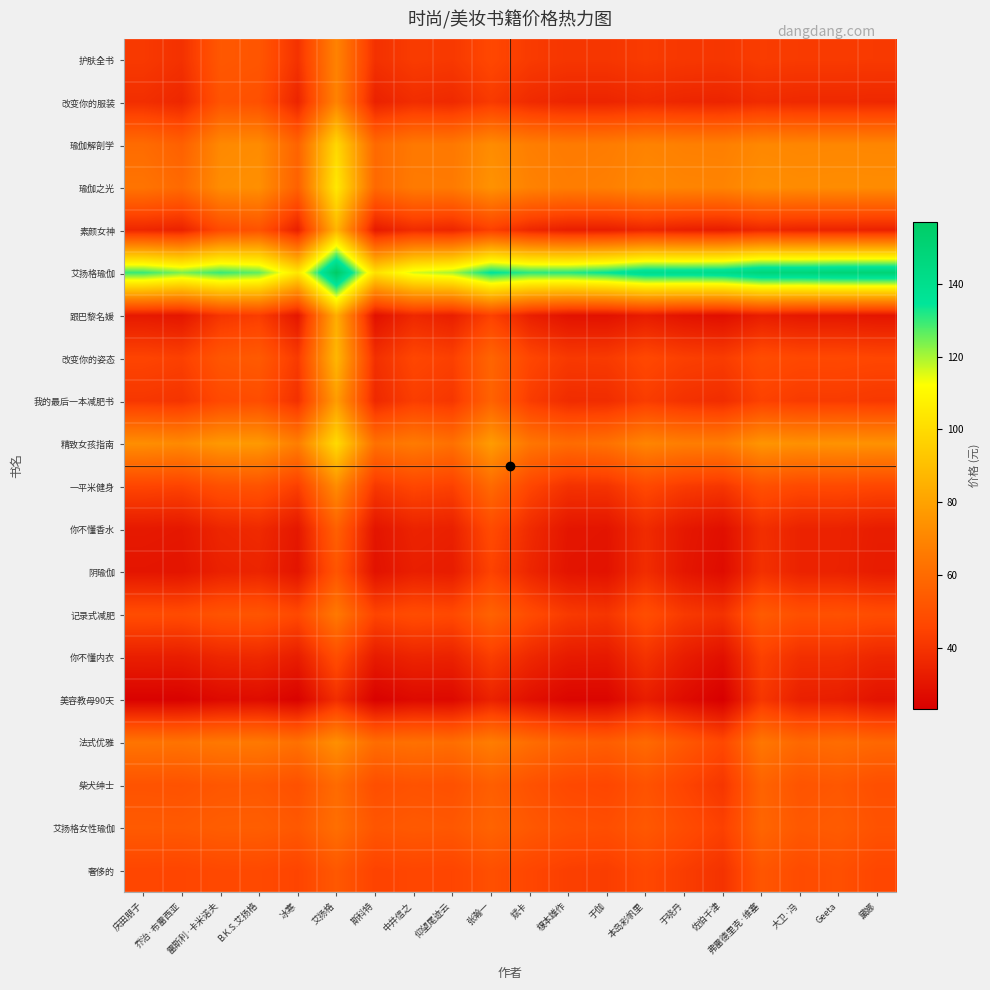

Which has a higher value, 于晓丹 or 大卫·冯?

大卫·冯